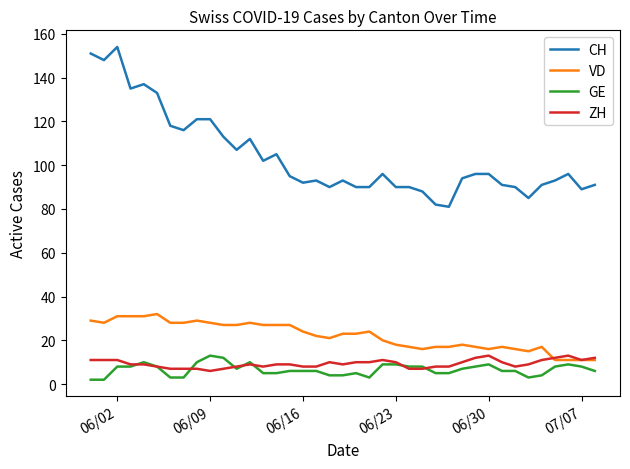

True or false: ZH and CH cross at least once.

False